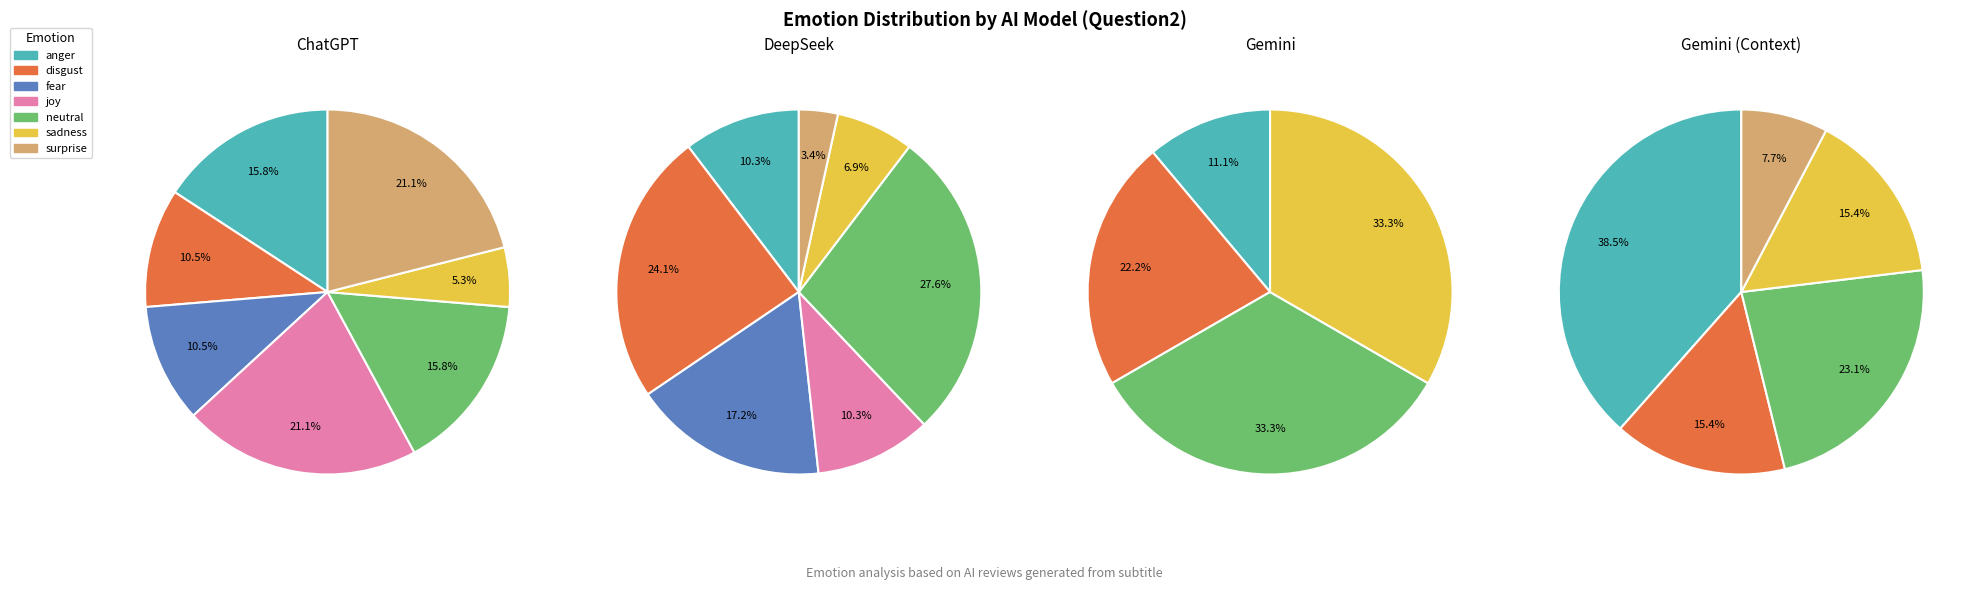

The 6 slice represents 20% of the pie. True or false?

True